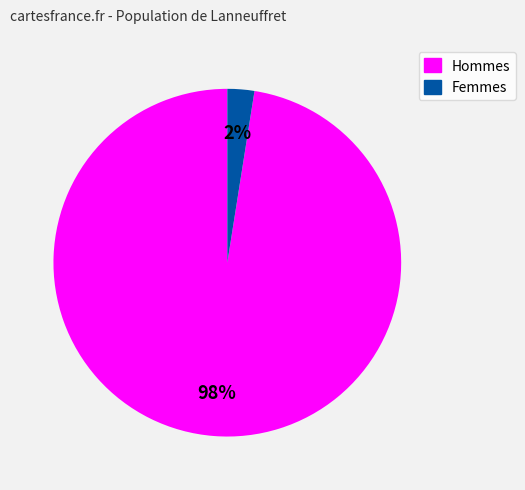

Is there a majority slice in this chart?

Yes